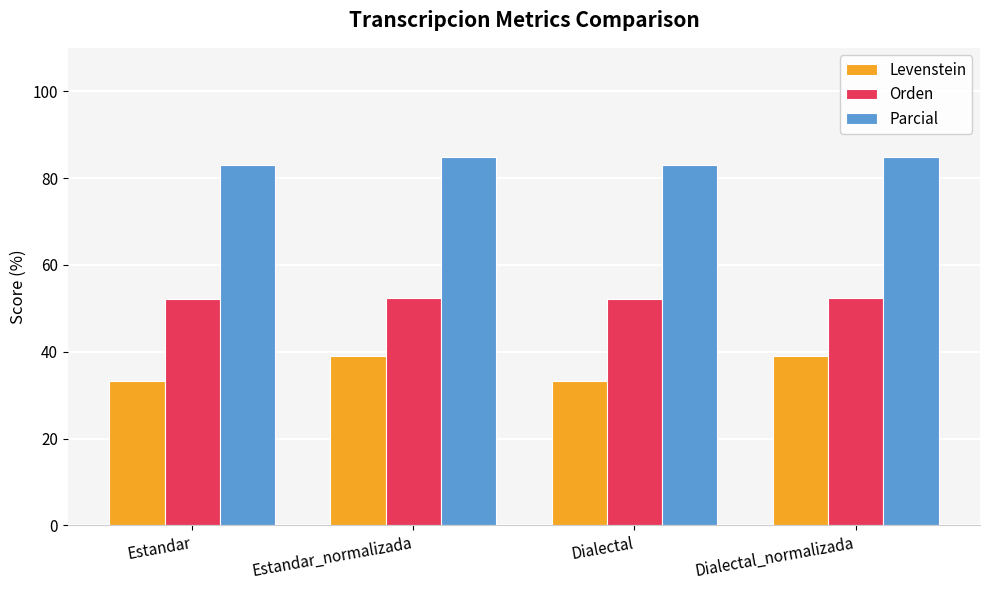

What is the difference between the second highest and minimum values in the Orden series?

0.4